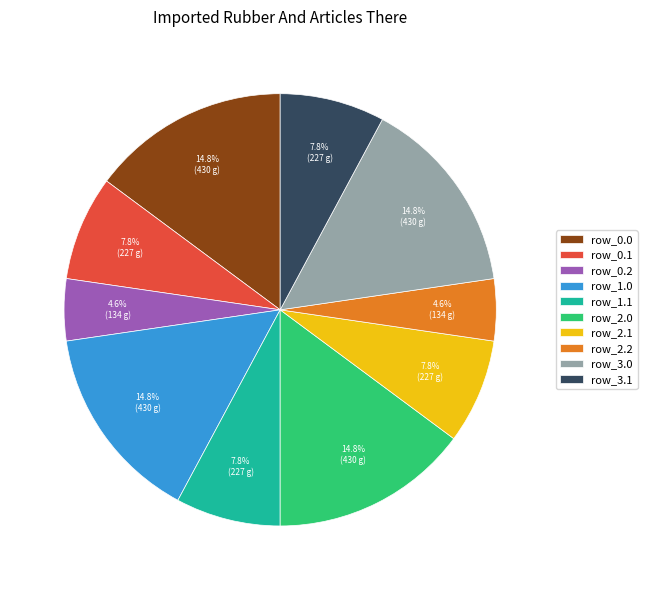

Do row_1.1 and row_0.0 together represent more than half of the pie?

No